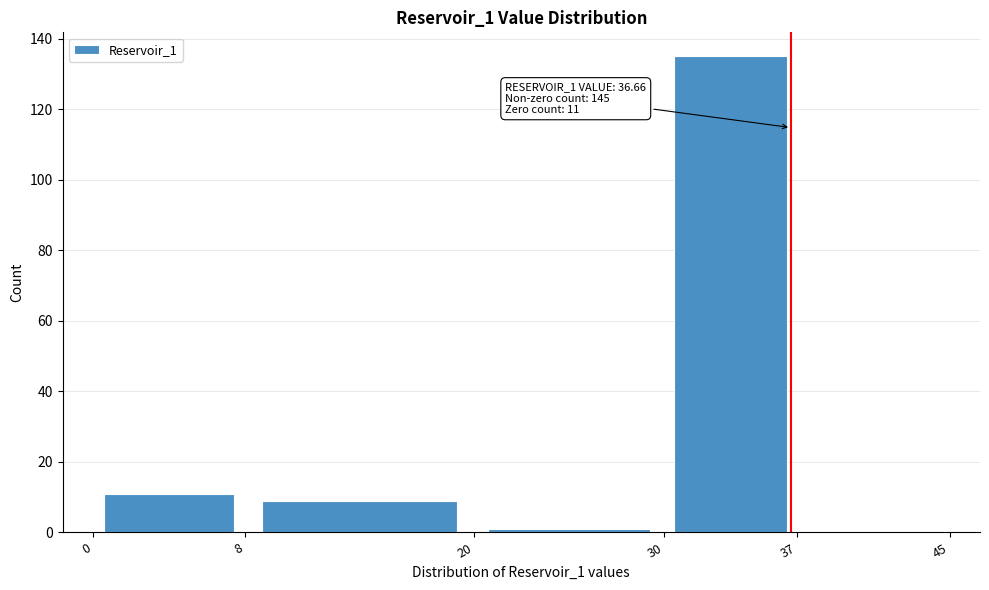

Over which range of the x-axis is the bar tallest?

30 to 37